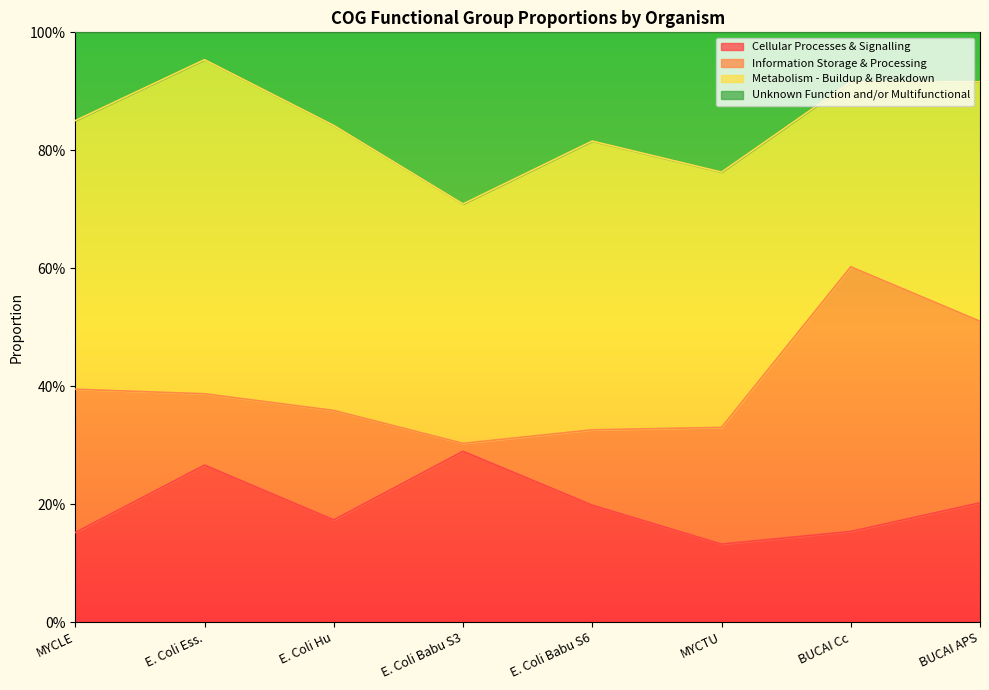

Rank the categories by Cellular Processes & Signalling value from lowest to highest.

MYCTU, MYCLE, BUCAI Cc, E. Coli Hu, E. Coli Babu S6, BUCAI APS, E. Coli Ess., E. Coli Babu S3